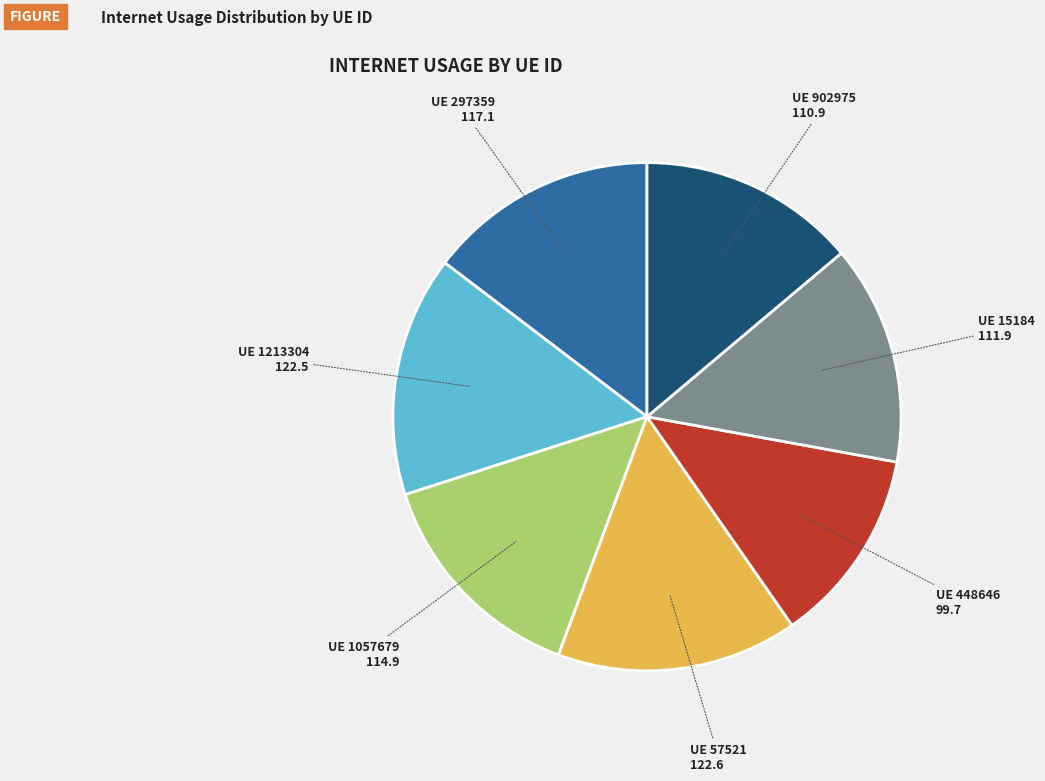

Does any single category account for the majority?

No